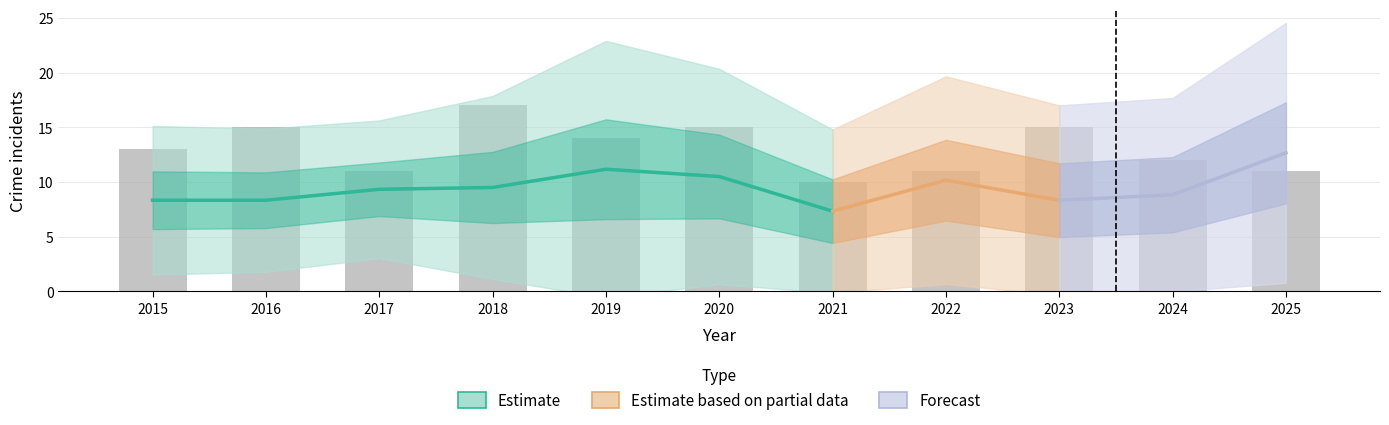

At how many categories does at least one series exceed 2?

11